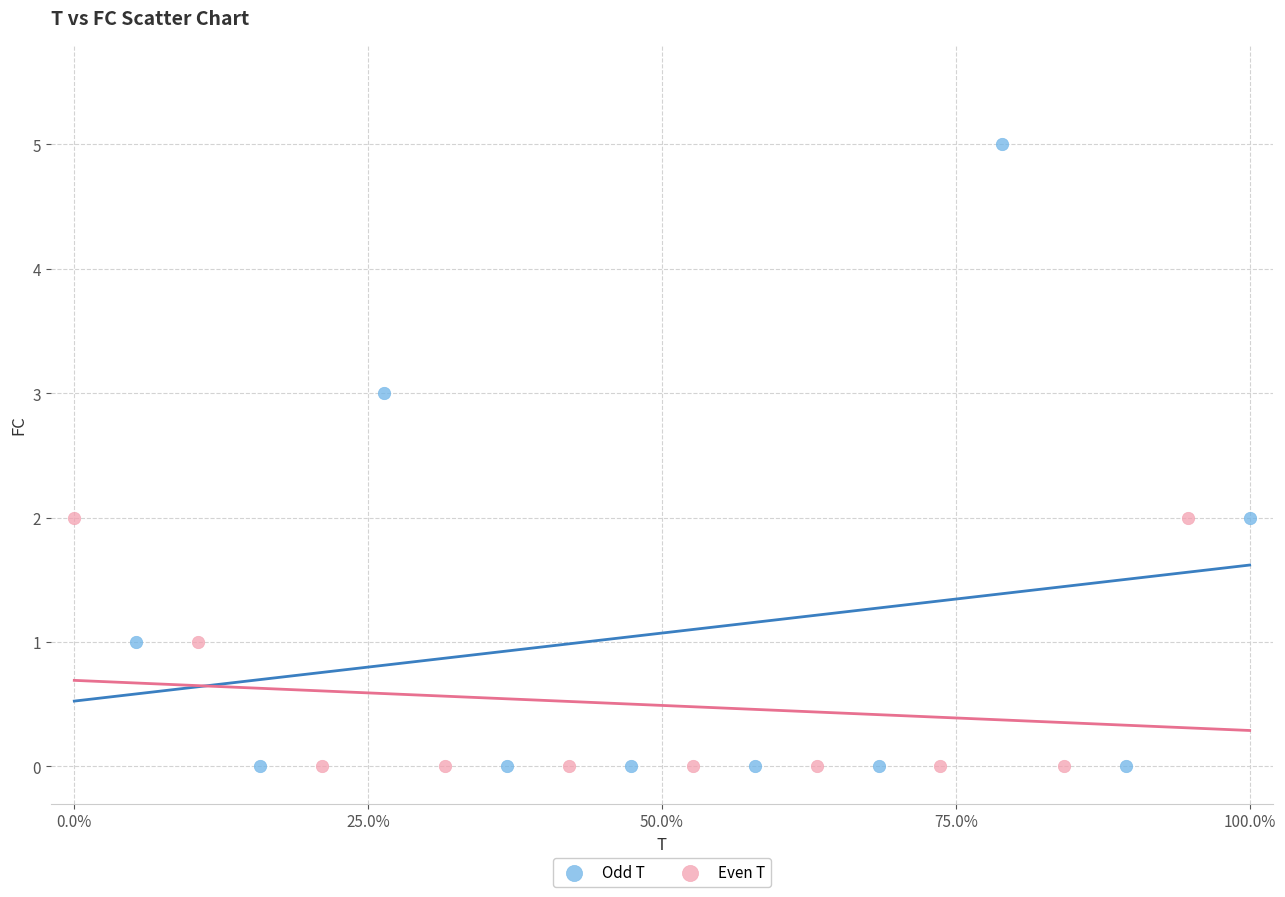

Which series has the largest Y range (max minus min)?

Odd T